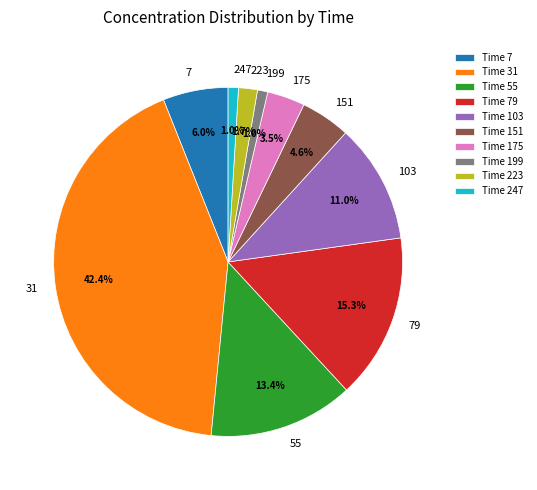

Does any single category account for the majority?

No